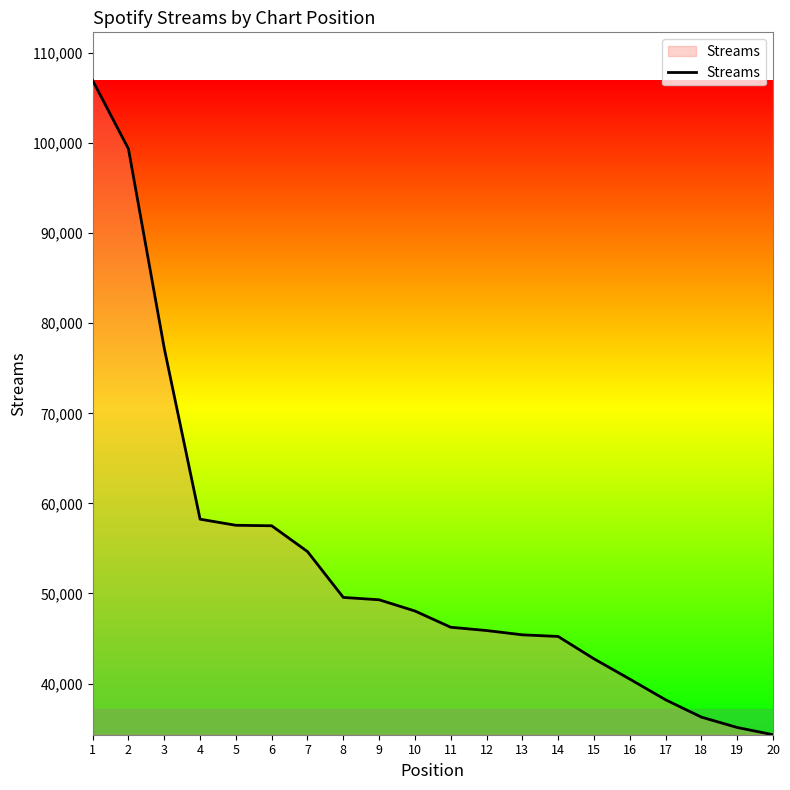

What is the greatest value displayed?

106945